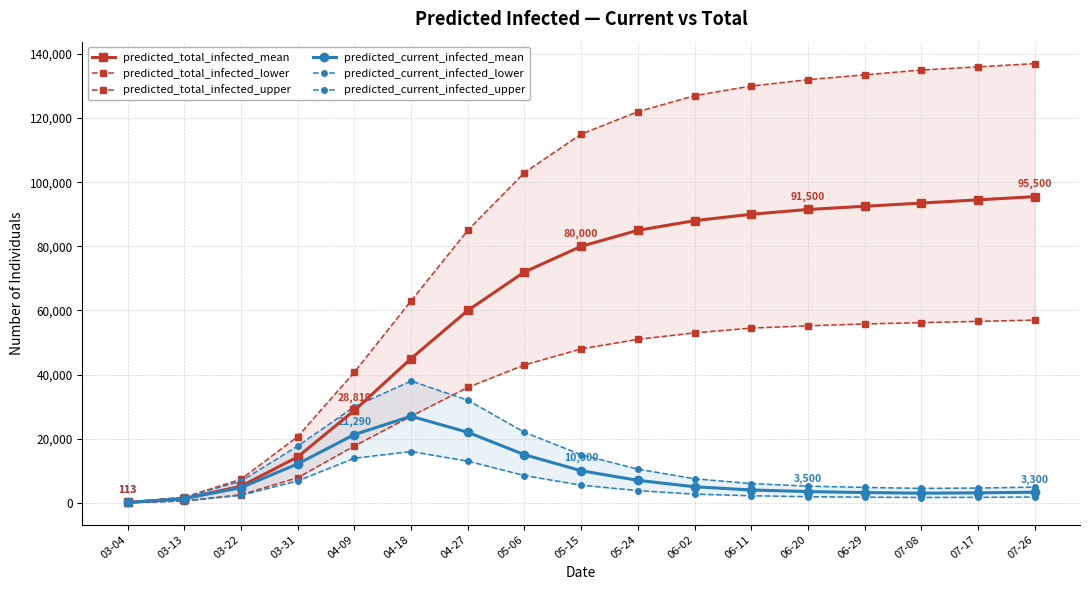

True or false: predicted_current_infected_mean has more than 0 points higher than both neighbors.

True